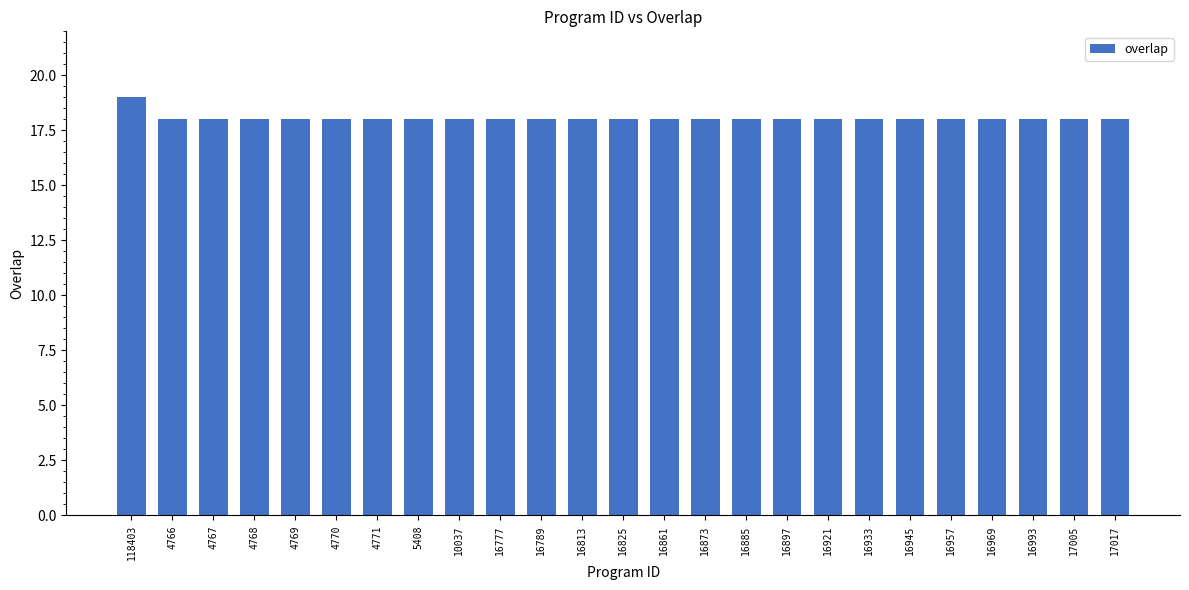

Reading right to left, transcribe all the data shown in this chart.

18	18	18	18	18	18	18	18	18	18	18	18	18	18	18	18	18	18	18	18	18	18	18	18	19